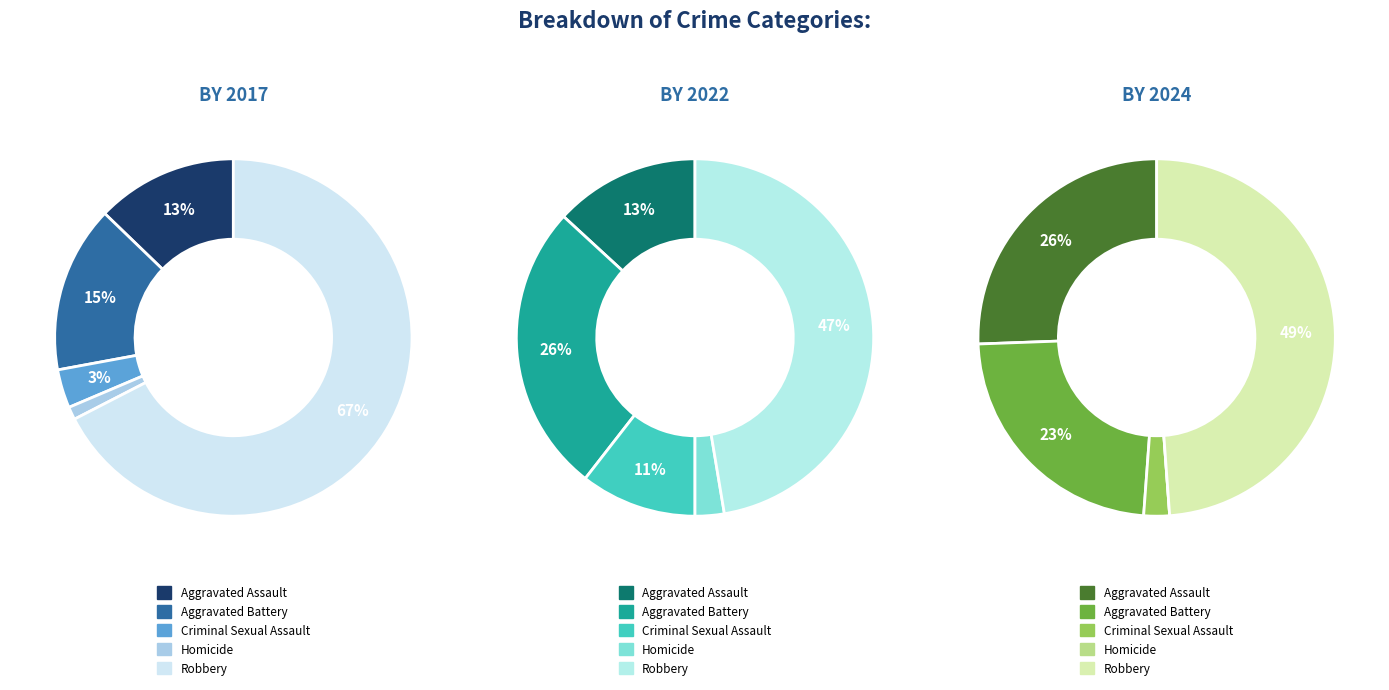

To the nearest percent, what is the difference between the values_2017 and 4 slice percentages?

23%